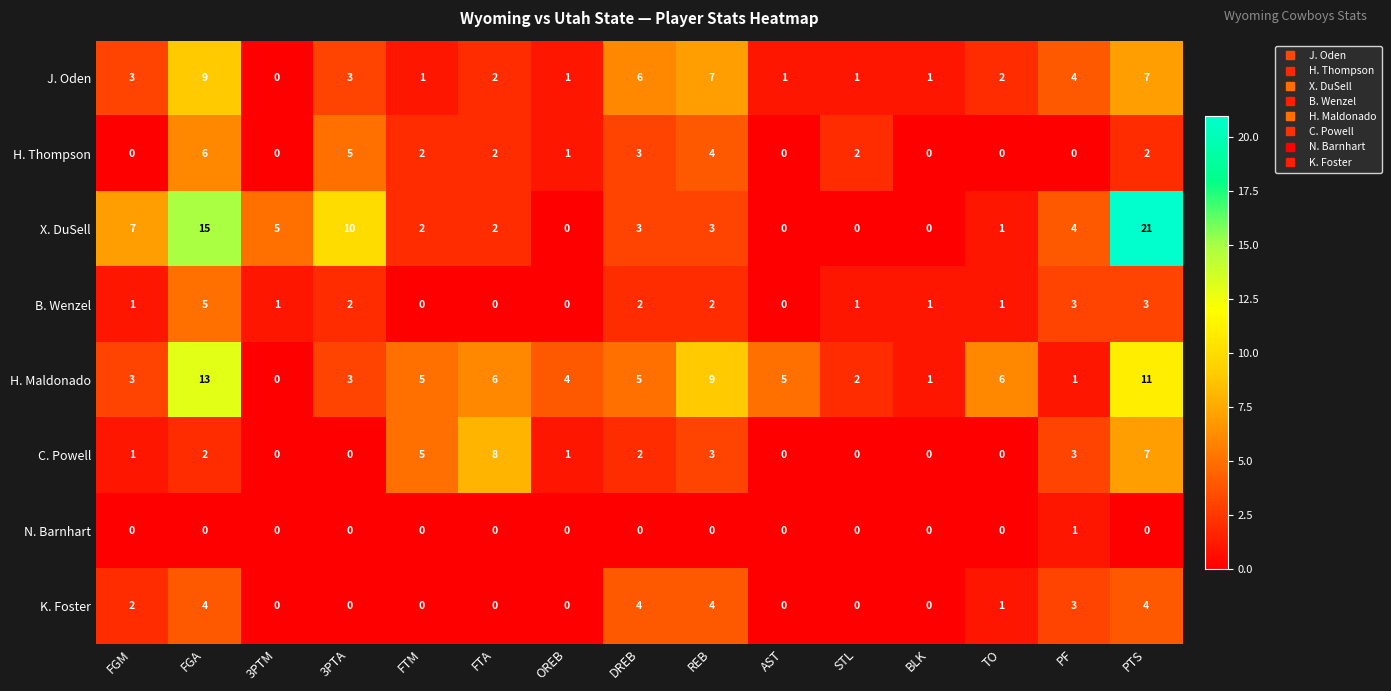

What is the average value of the H. Maldonado series?

5